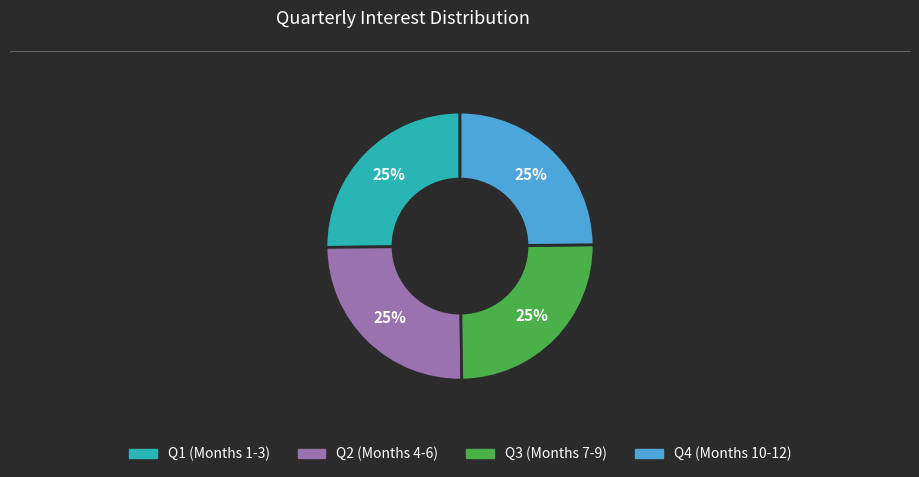

Does any single category account for the majority?

No